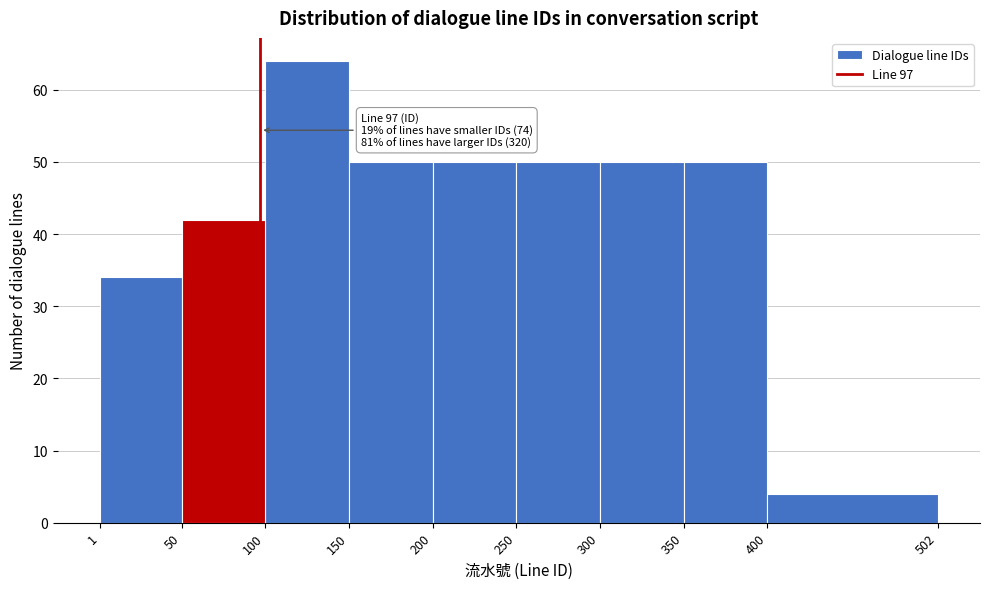

Over which range of the x-axis is the bar tallest?

100 to 150